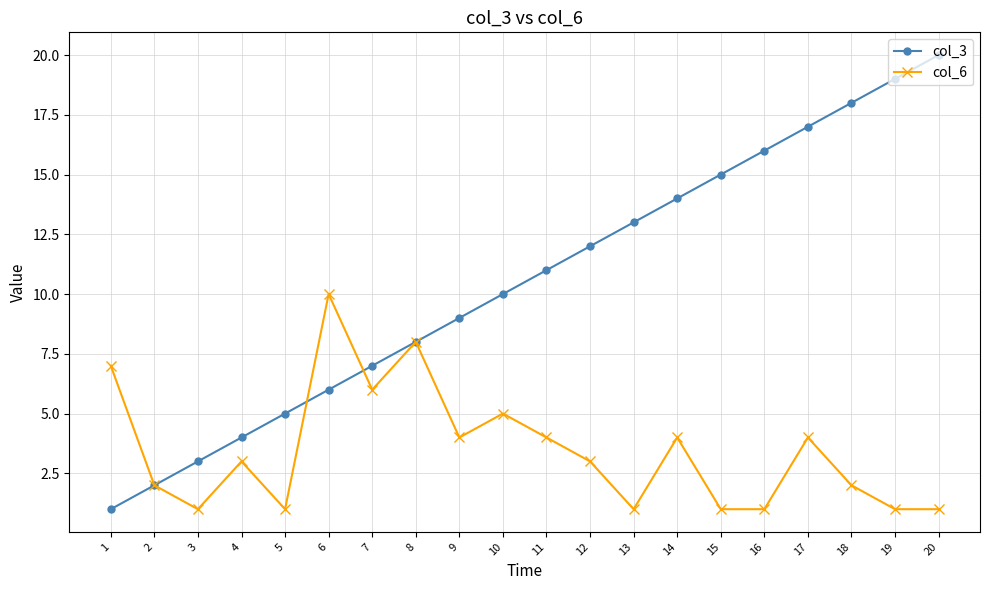

What is the sum of the col_3 values at 11 and 17?

28